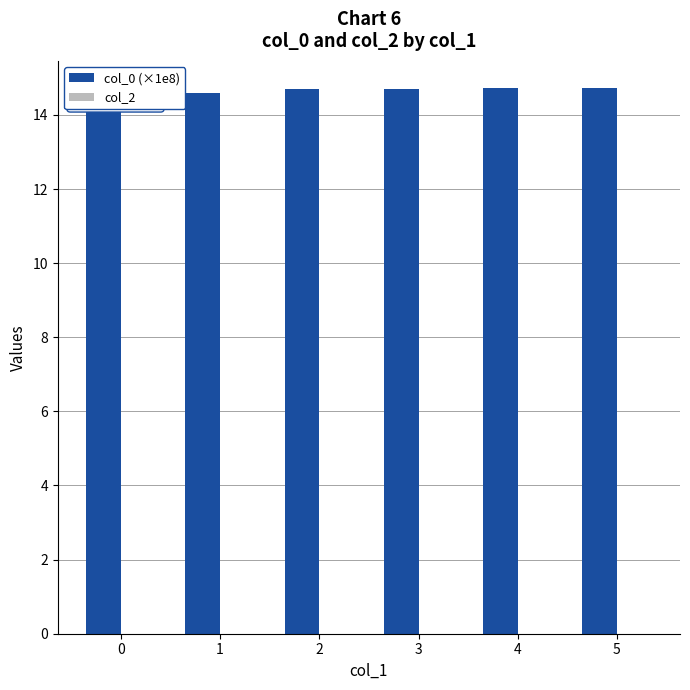

At how many categories does at least one series exceed 1?

6